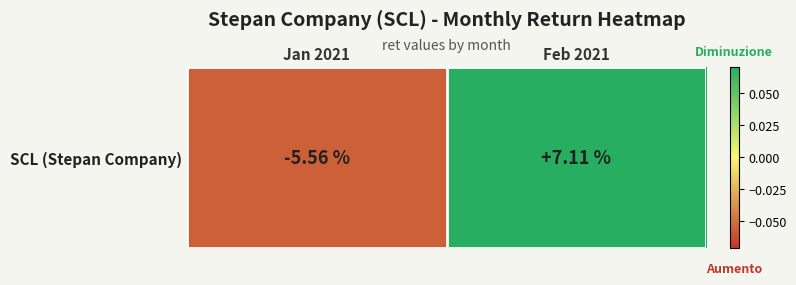

Which label corresponds to the smallest value in the chart?

Jan 2021